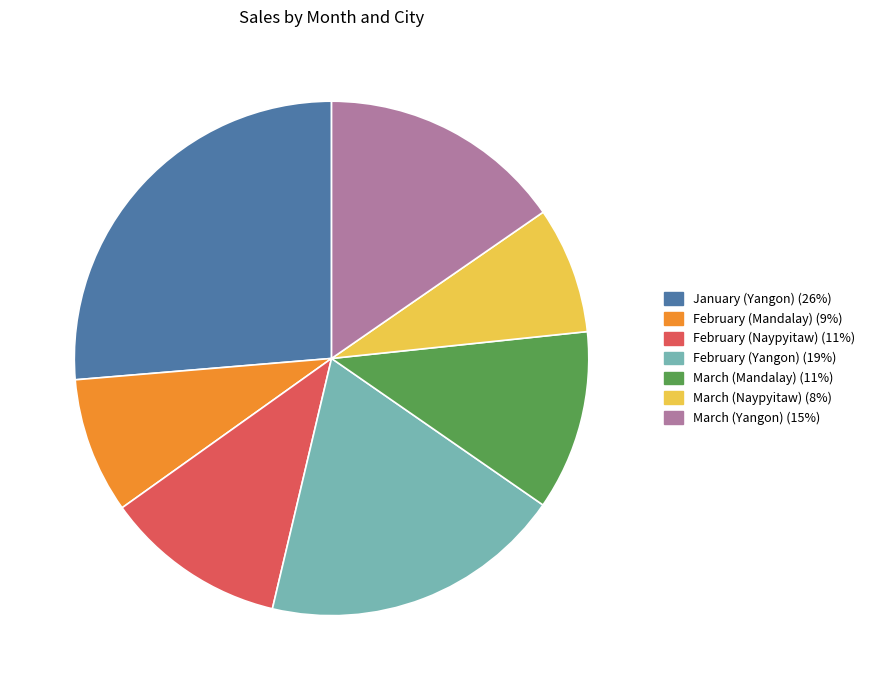

True or false: March (Yangon) accounts for 29% of the total.

False